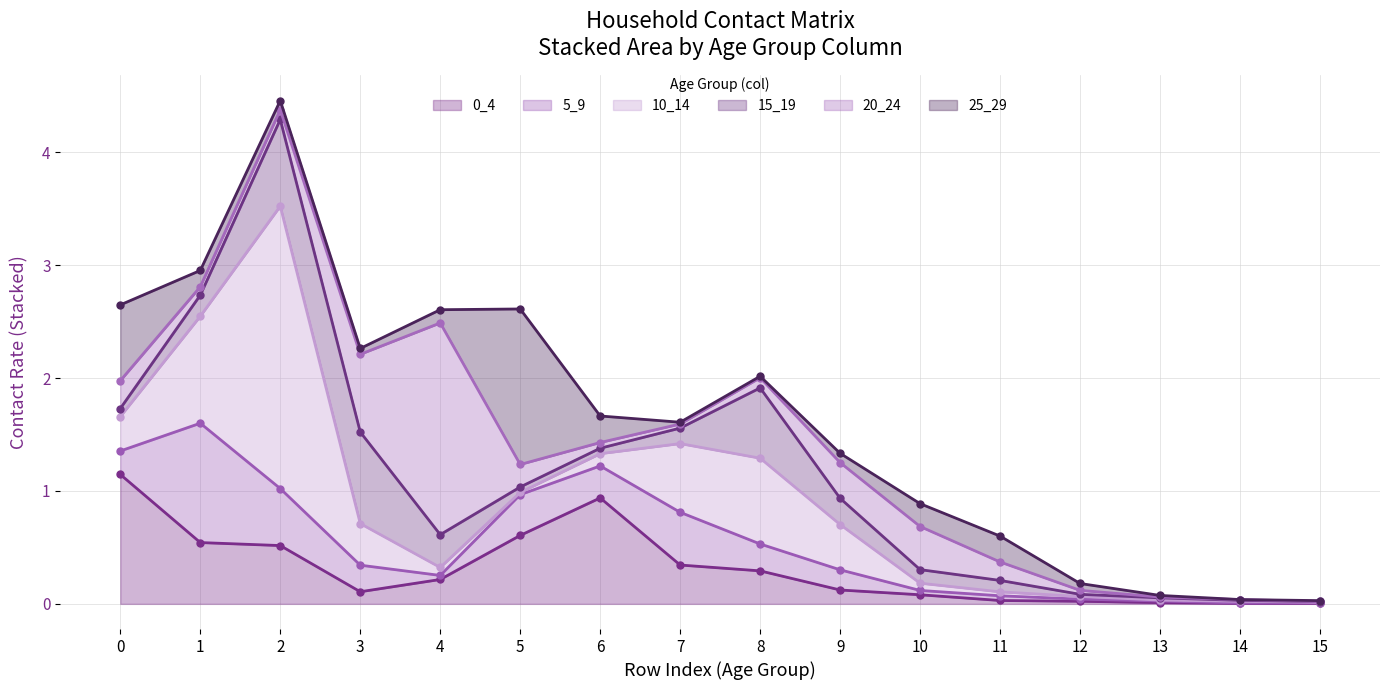

What is the average value of the 5_9 series?

0.2